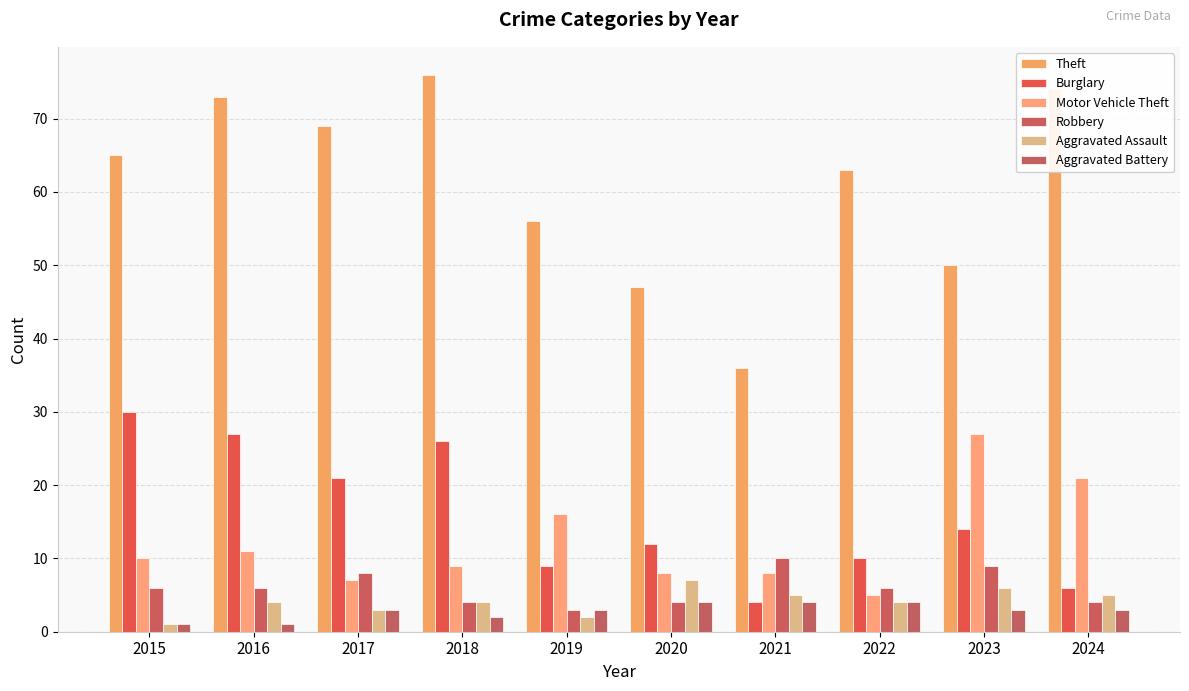

Are the bars horizontal?

No